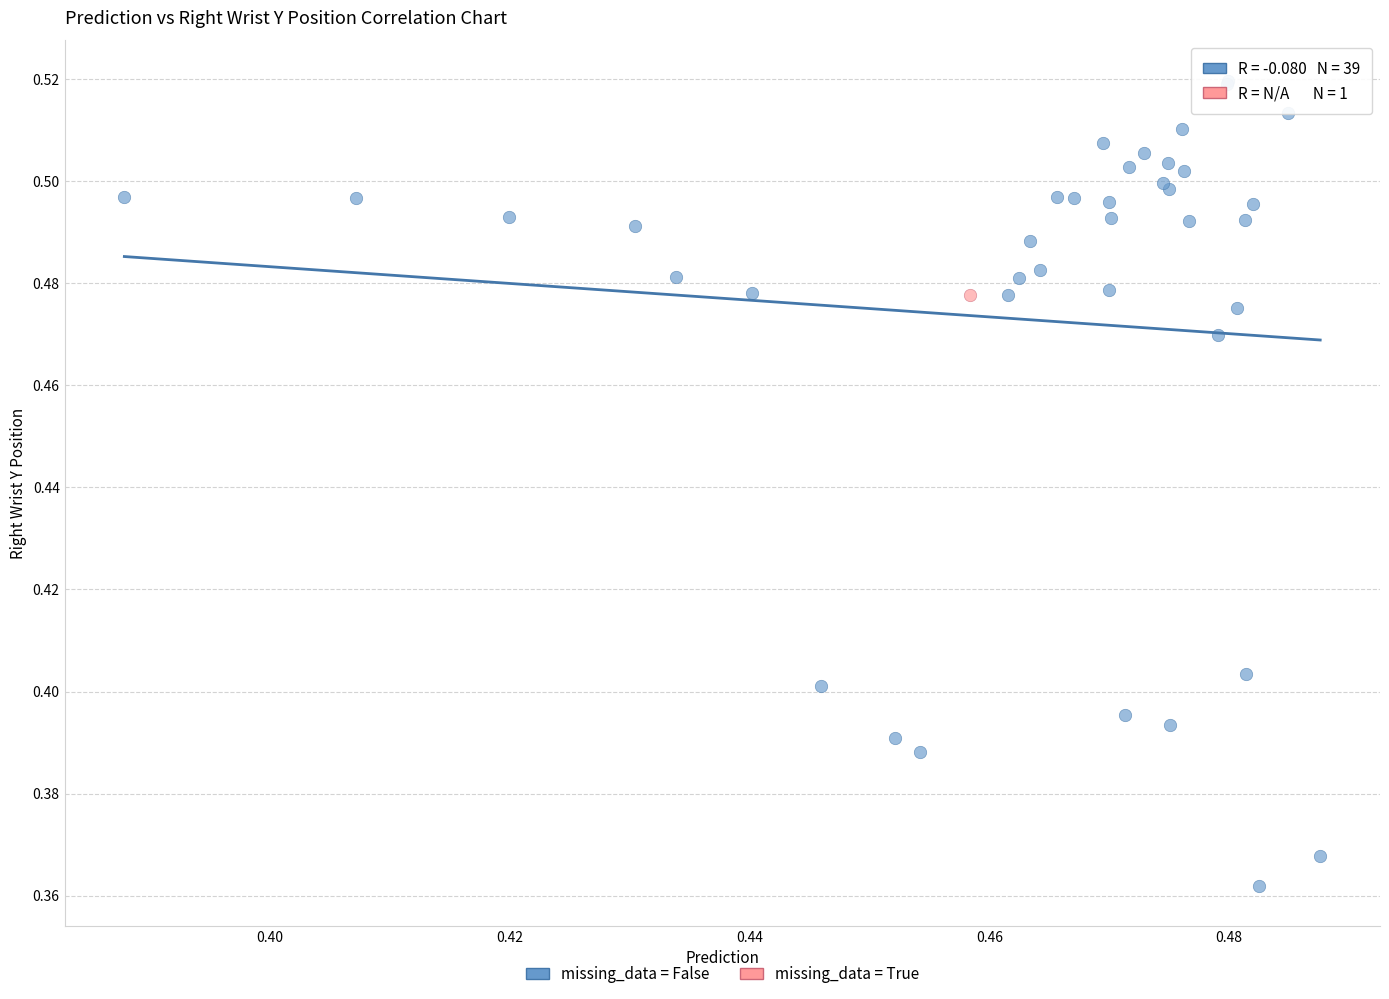

What are all the series names shown in the legend?

missing_data = False, missing_data = True